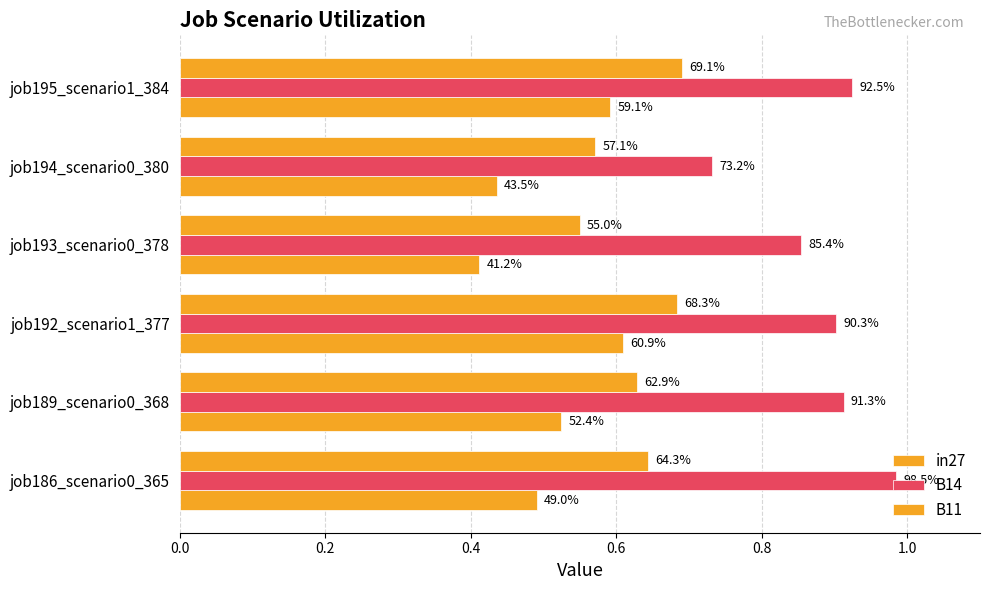

Does the chart contain stacked bars?

No